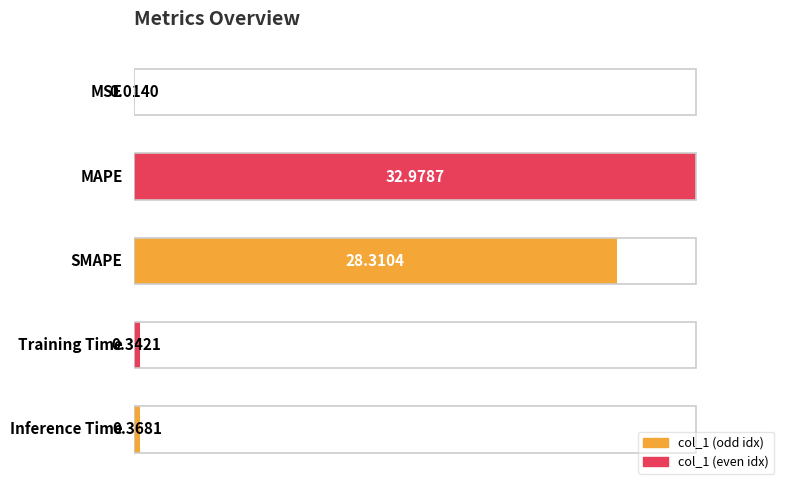

Is it true that the value at 0 is 0.0?

True